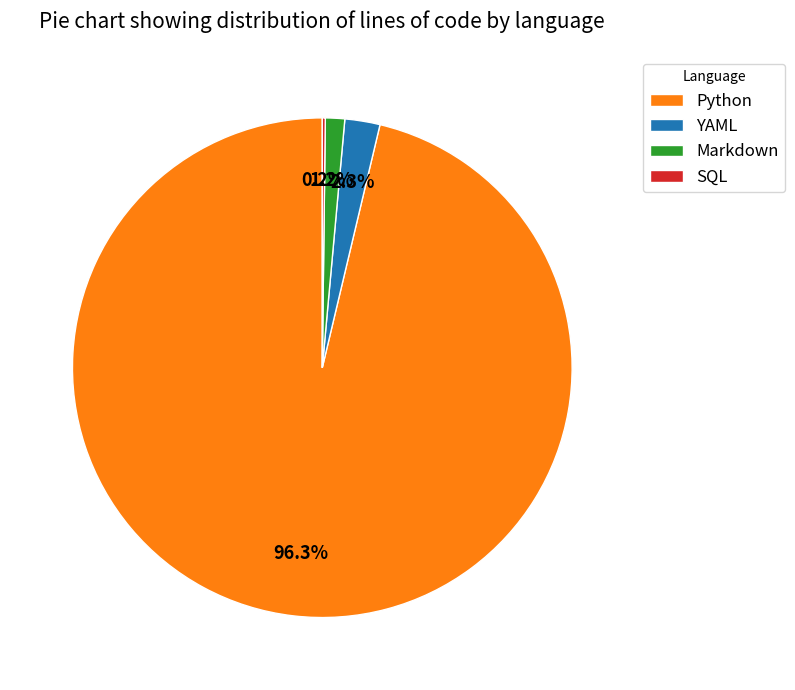

Which slice is the largest?

Python